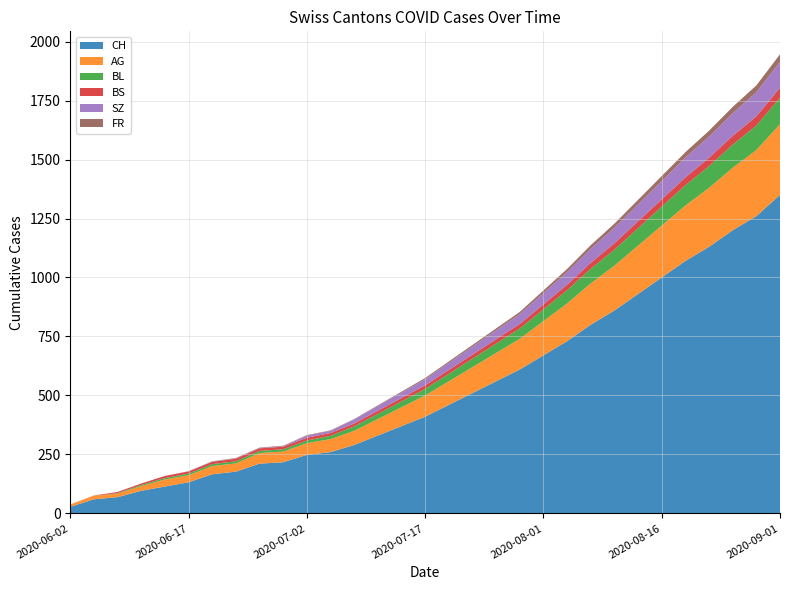

Reading left to right, list all the values displayed in this chart.

CH: 28	60	69	96	114	132	166	177	211	217	248	260	290	330	370	410	460	510	560	610	670	730	800	860	930	1000	1070	1130	1200	1260	1350
AG: 10	15	15	20	30	30	35	35	45	45	50	55	60	70	80	90	100	110	120	130	145	160	175	190	205	220	235	250	265	280	300
BL: 0	0	2	5	6	7	8	9	9	10	11	14	19	22	25	28	32	36	40	44	50	56	62	68	74	80	86	92	98	104	112
BS: 0	1	5	6	9	9	10	11	11	11	12	12	12	13	14	15	16	17	18	19	21	23	25	27	29	31	33	35	37	39	42
SZ: 0	0	0	0	0	0	1	1	1	2	9	9	17	20	23	26	30	34	38	42	48	54	60	66	72	78	84	90	96	102	110
FR: 0	0	0	0	0	1	1	2	2	2	2	2	2	3	4	5	6	7	8	9	11	13	15	17	19	21	23	25	27	29	32